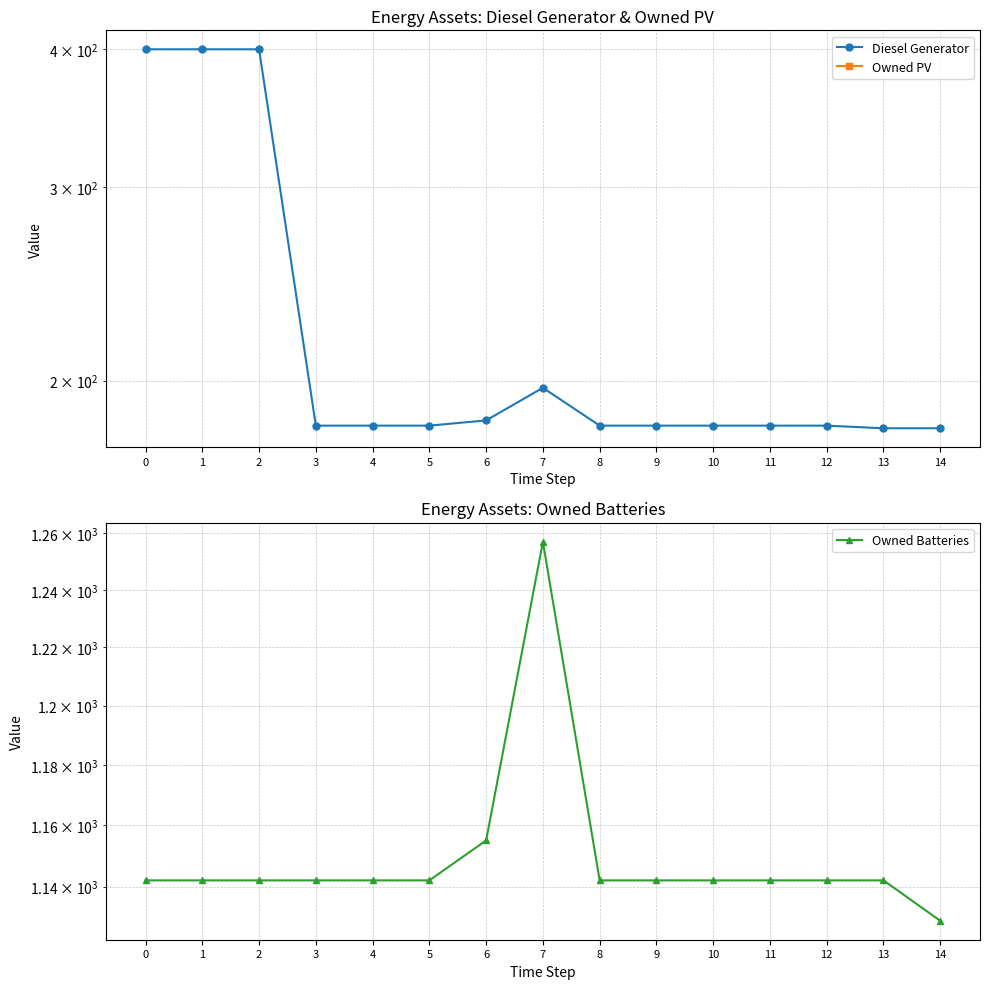

How many distinct data groups are displayed?

3